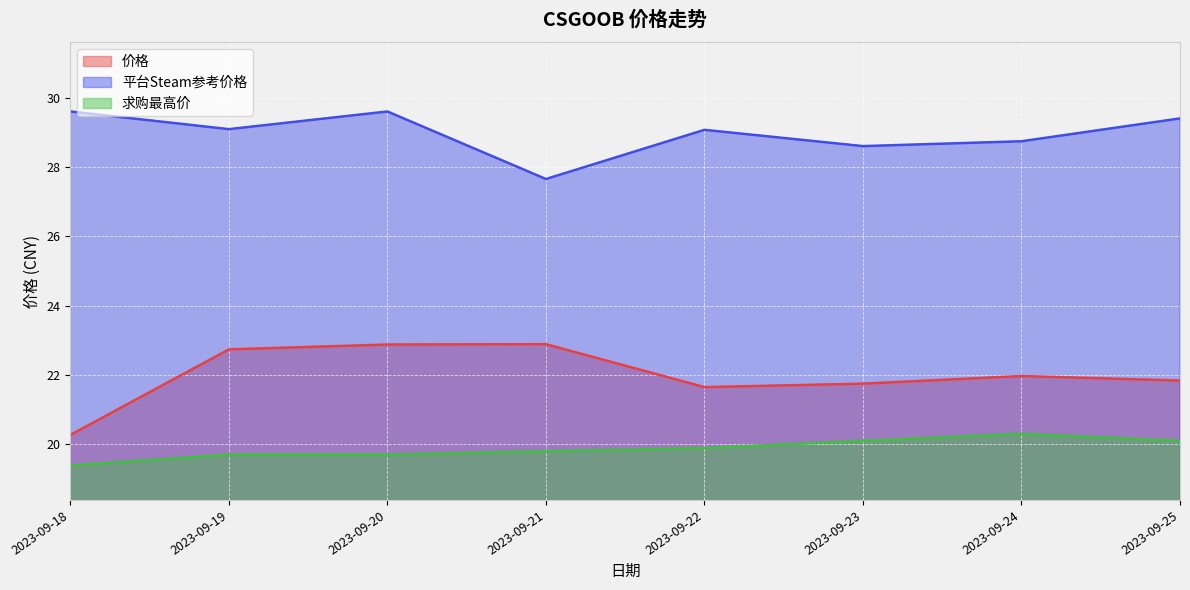

Reading left to right, transcribe all the data shown in this chart.

价格: 2023-09-18=20.3	2023-09-19=22.7	2023-09-20=22.9	2023-09-21=22.9	2023-09-22=21.6	2023-09-23=21.8	2023-09-24=22.0	2023-09-25=21.8
平台Steam参考价格: 2023-09-18=29.6	2023-09-19=29.1	2023-09-20=29.6	2023-09-21=27.7	2023-09-22=29.1	2023-09-23=28.6	2023-09-24=28.8	2023-09-25=29.4
求购最高价: 2023-09-18=19.4	2023-09-19=19.7	2023-09-20=19.7	2023-09-21=19.8	2023-09-22=19.9	2023-09-23=20.1	2023-09-24=20.3	2023-09-25=20.1